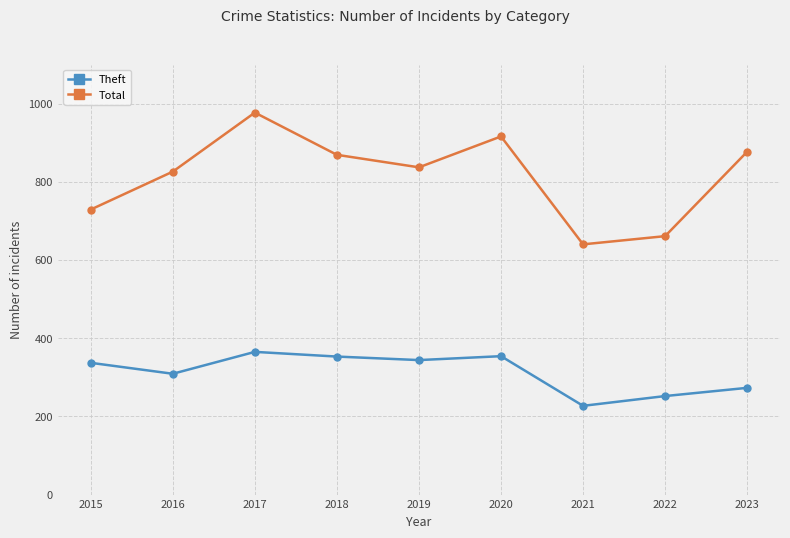

Where is the first local minimum for Total?

2019